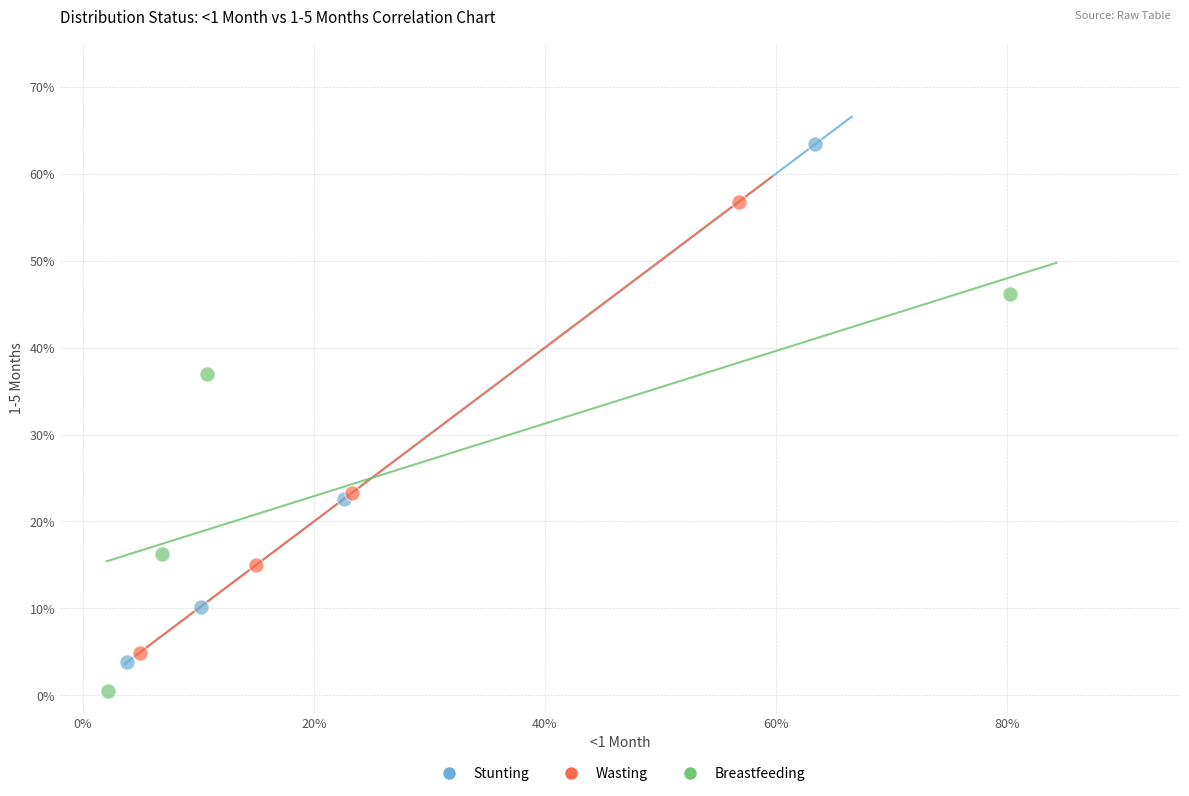

Which series reaches the maximum Y coordinate?

Stunting